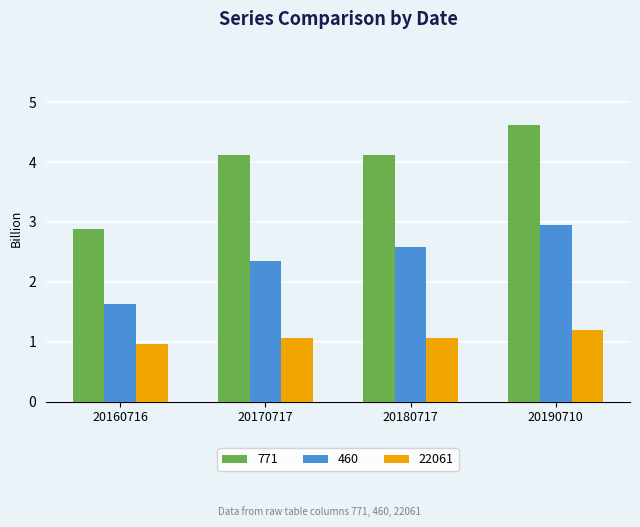

What are all the series names shown in the legend?

771, 460, 22061